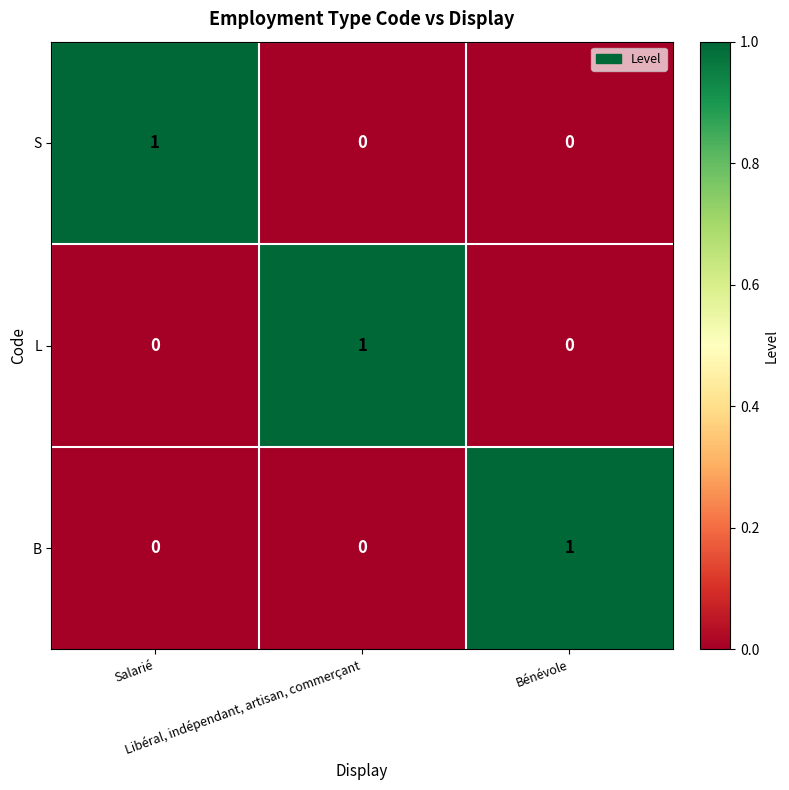

How many positive values does the L series have?

1